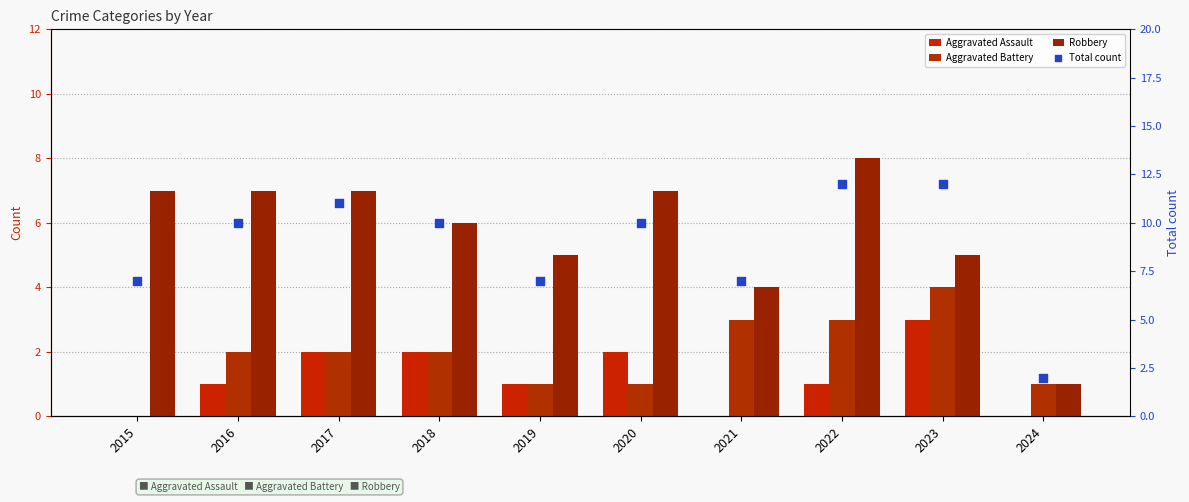

Which series reaches the maximum Y coordinate?

Total count